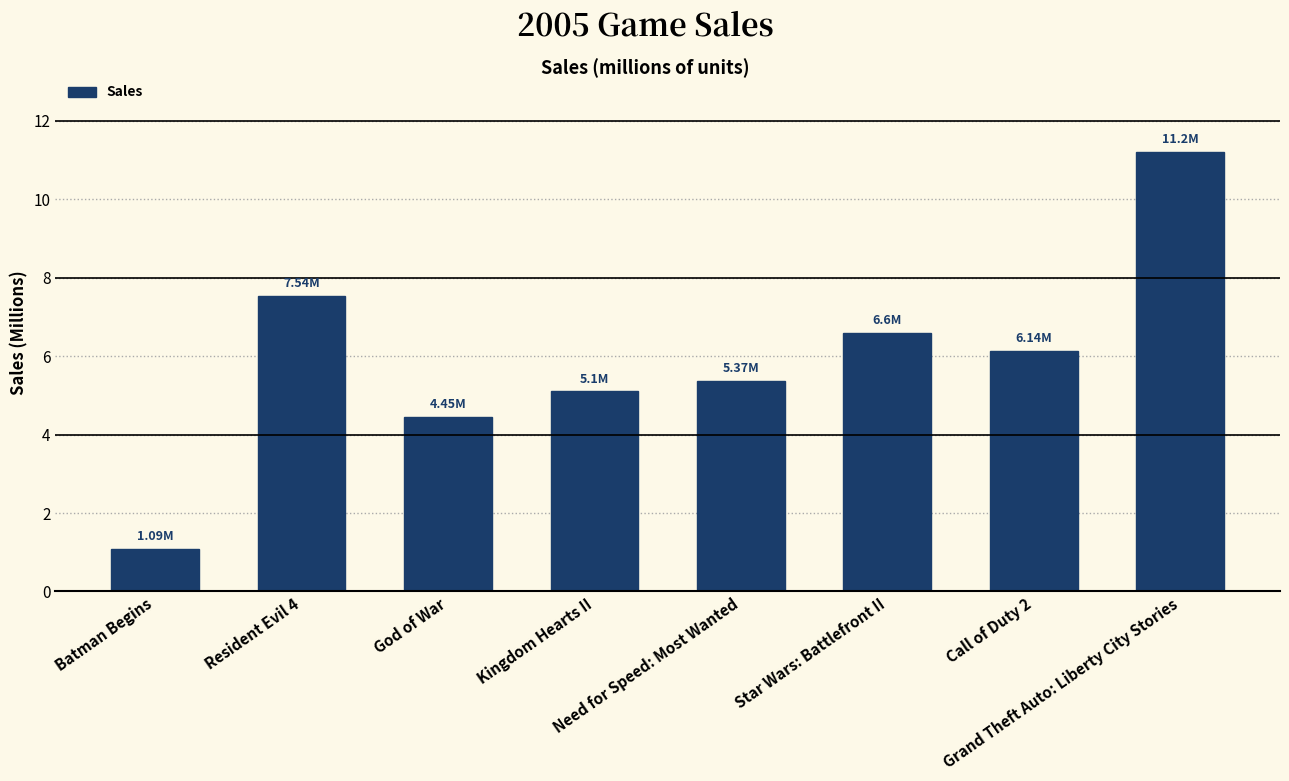

What is the average value?

5.9